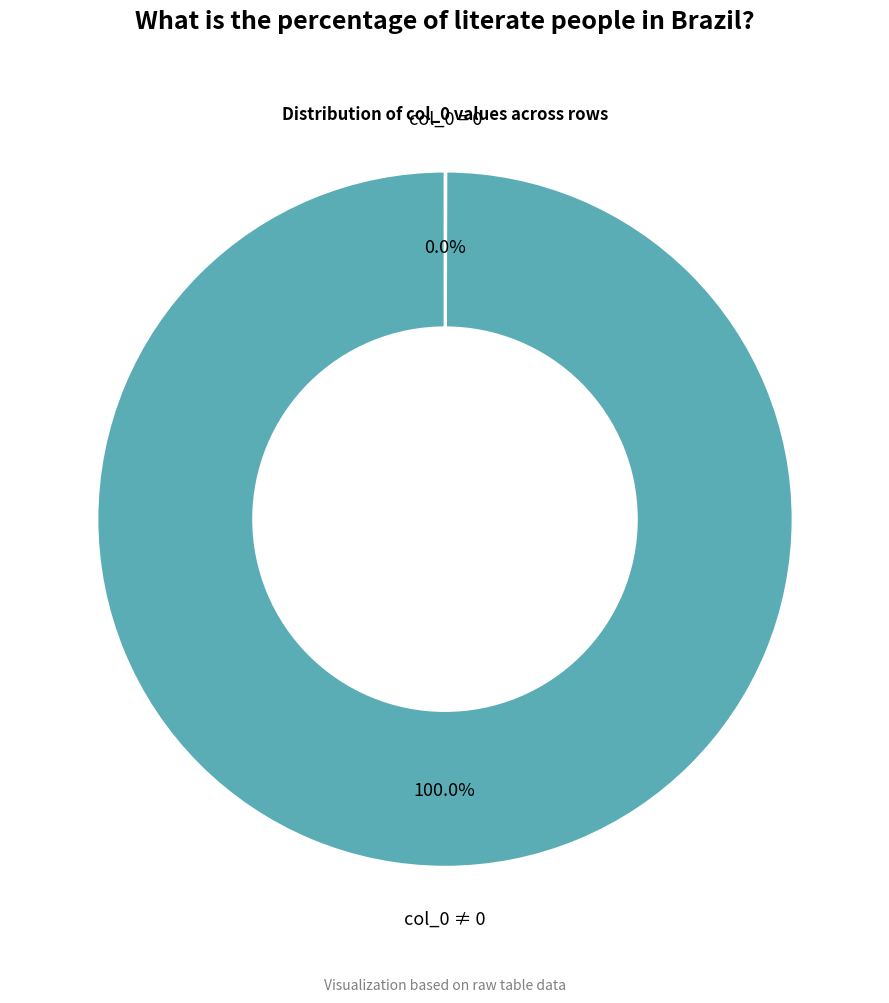

Is there a majority slice in this chart?

Yes